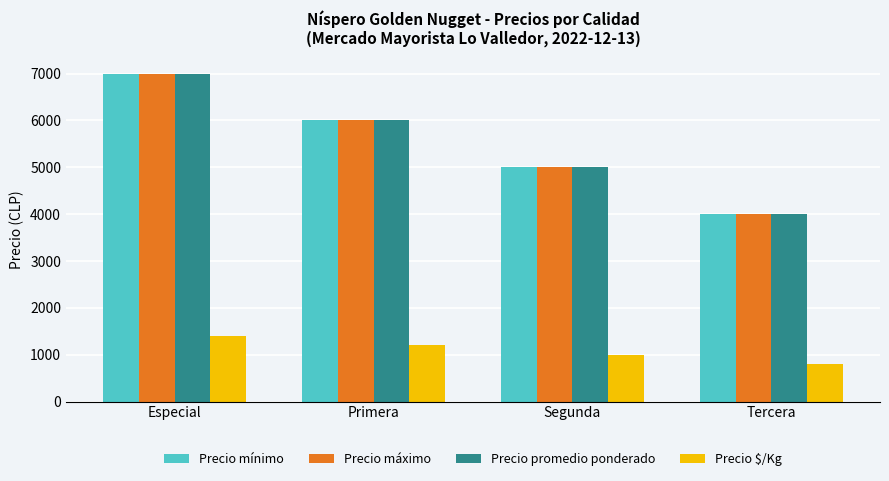

List the labels in order of Precio promedio ponderado value, smallest first.

Tercera, Segunda, Primera, Especial